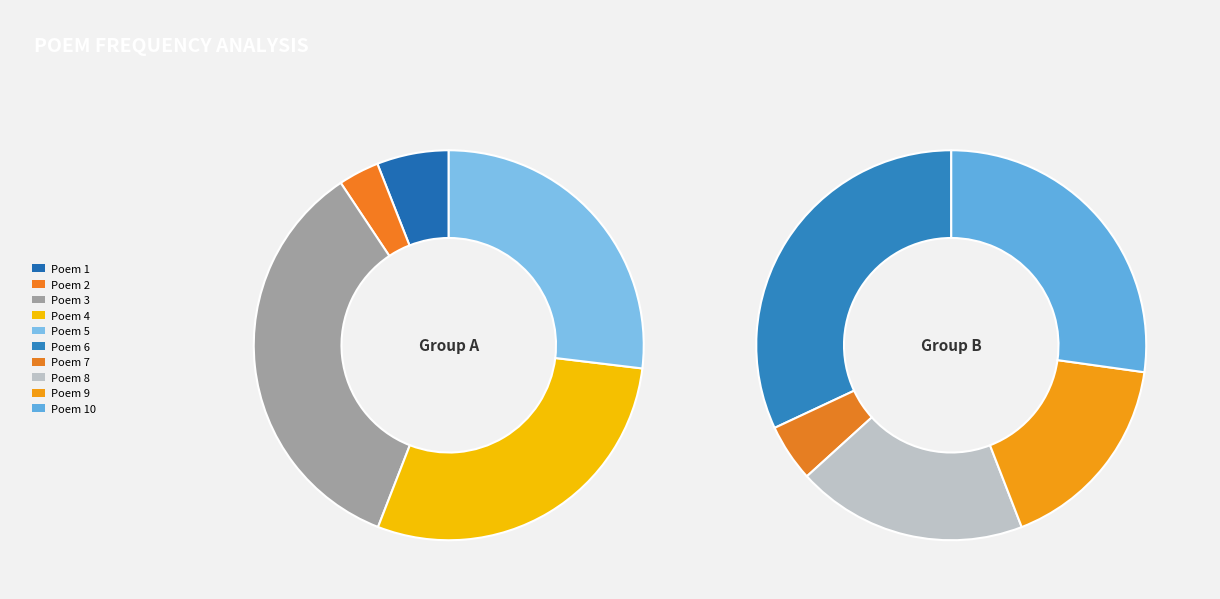

Is there a majority slice in this chart?

No